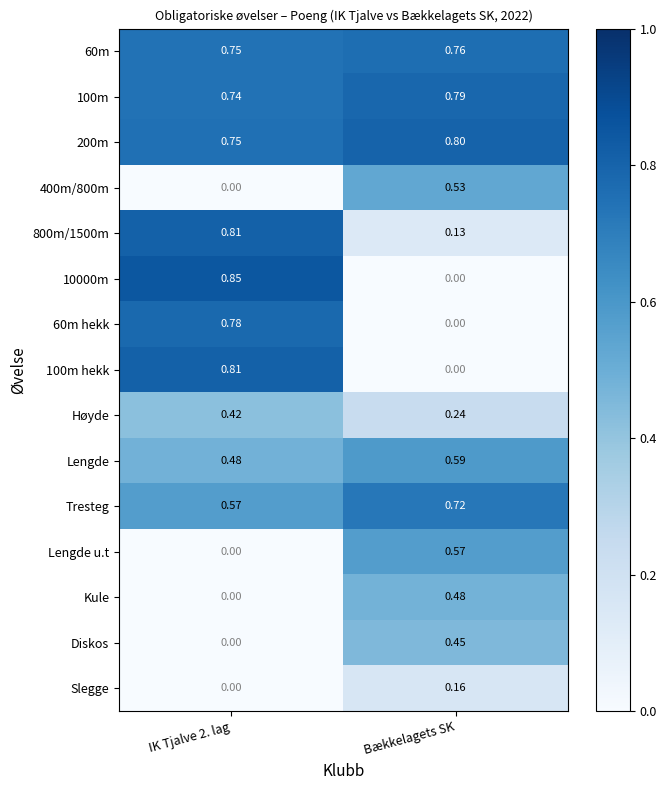

Is the value of Lengde u.t at Bækkelagets SK greater than the value of Slegge at Bækkelagets SK?

Yes